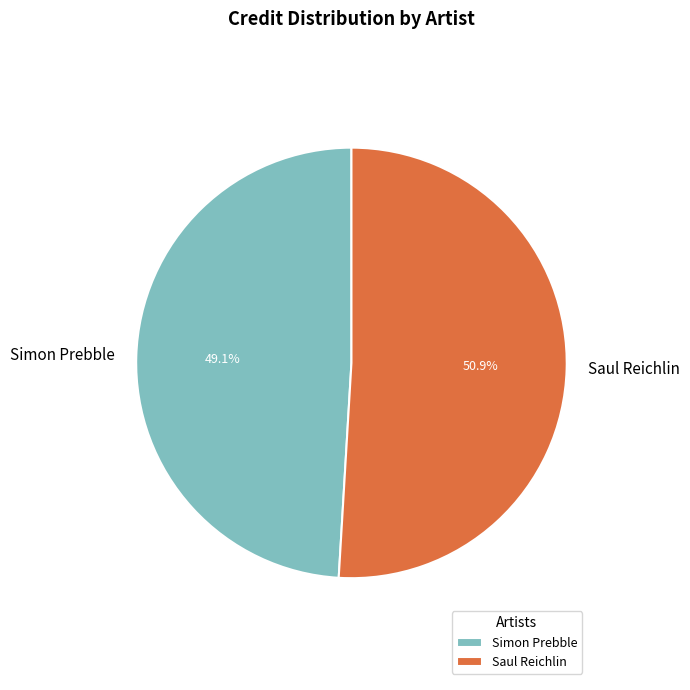

What percentage do Simon Prebble and Saul Reichlin together represent?

100.0%